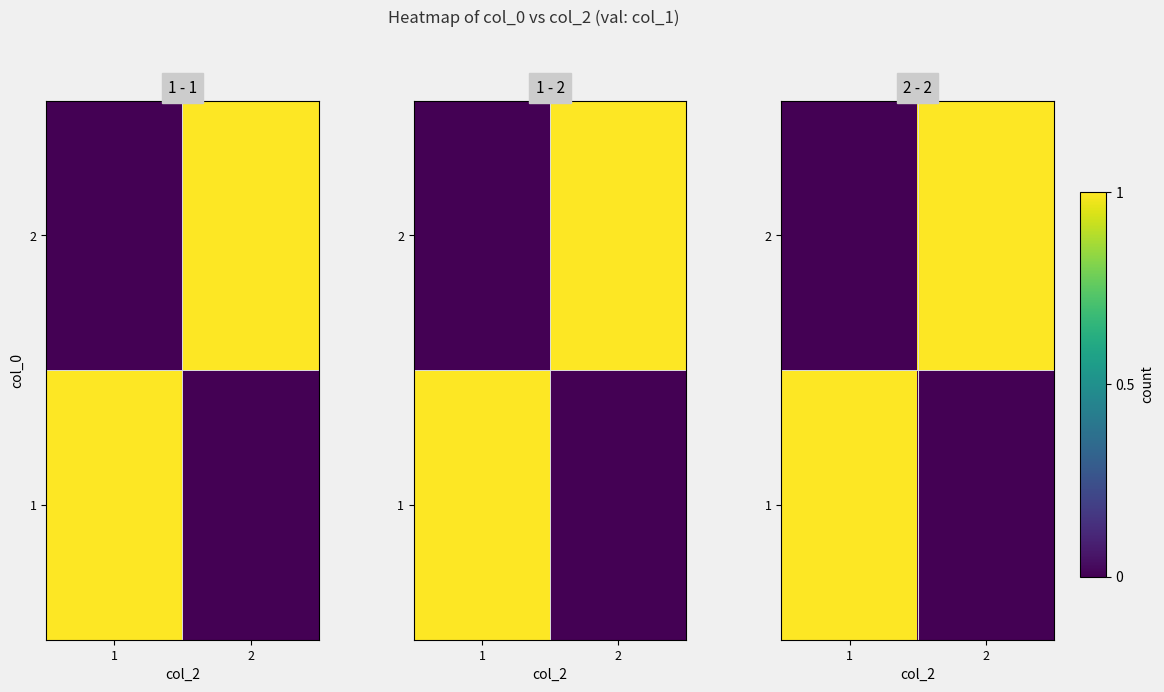

What is the difference between the 1 values at 2 and 1?

1